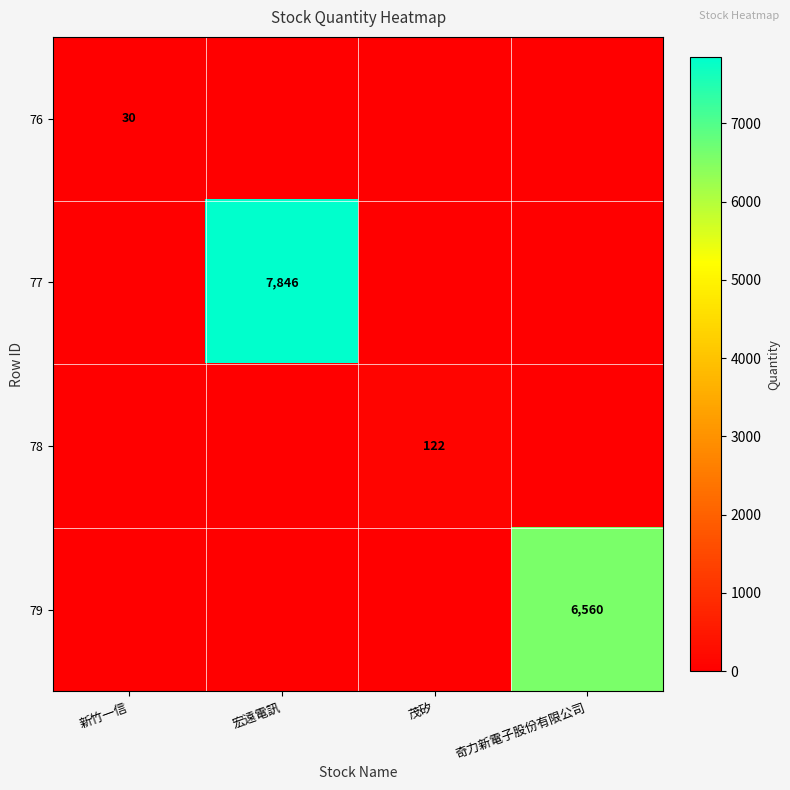

The 77 series shows 7846 at 宏遠電訊. True or false?

True